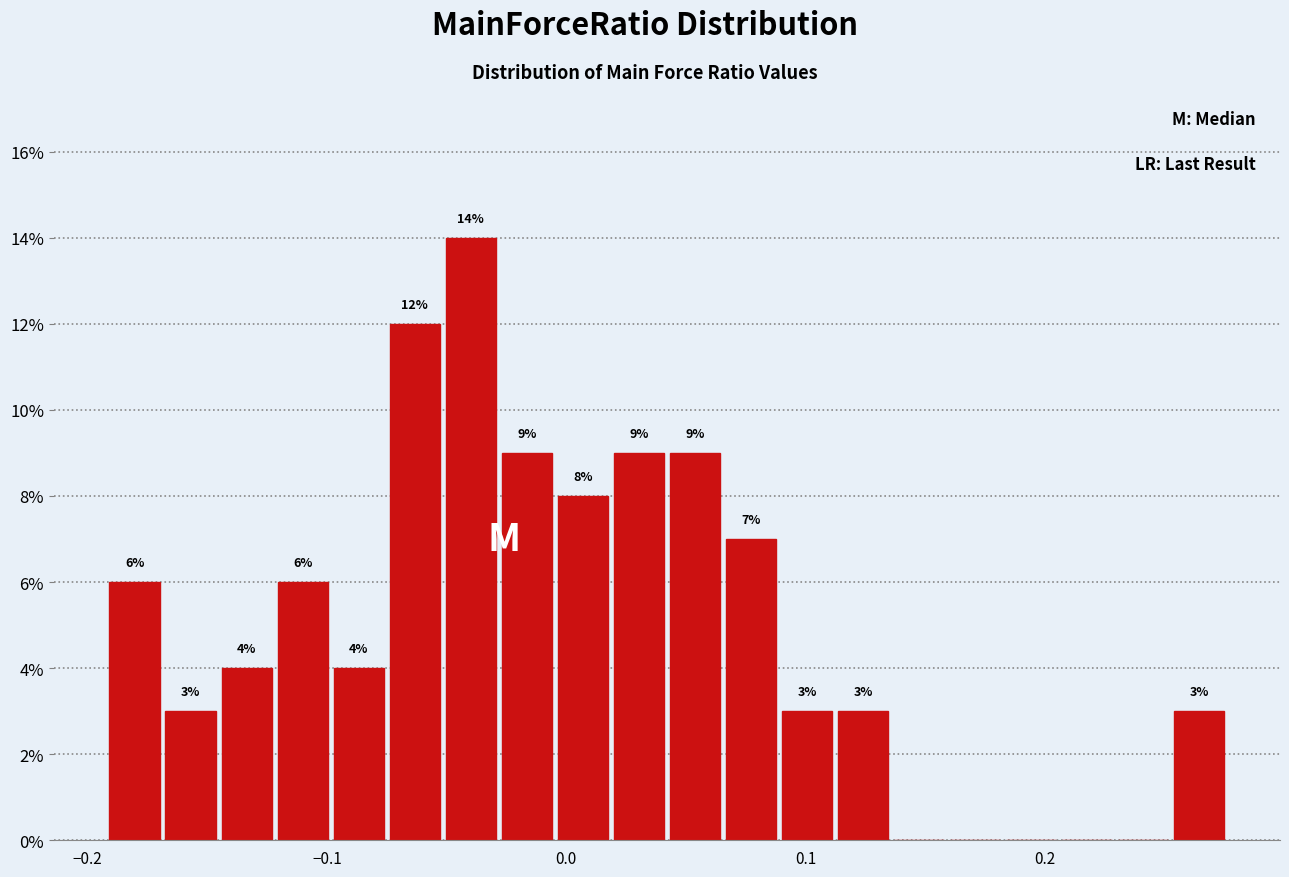

Around what value on the x-axis is the tallest bar? Give the approximate position of its centre, as read against the axis.

-0.04